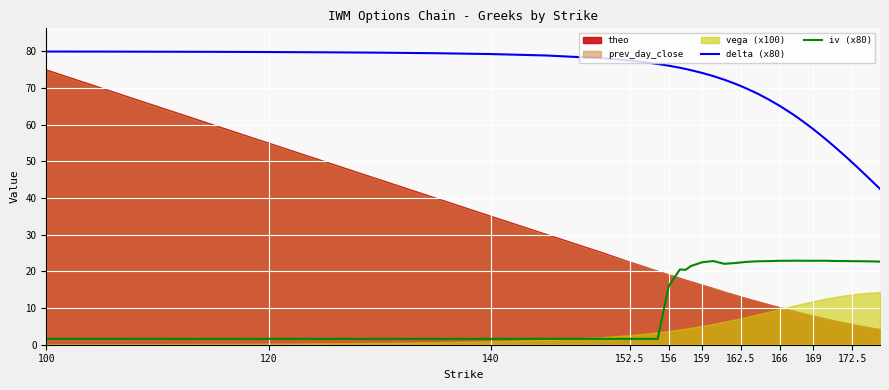

True or false: delta (x80) and iv (x80) cross at least once.

False